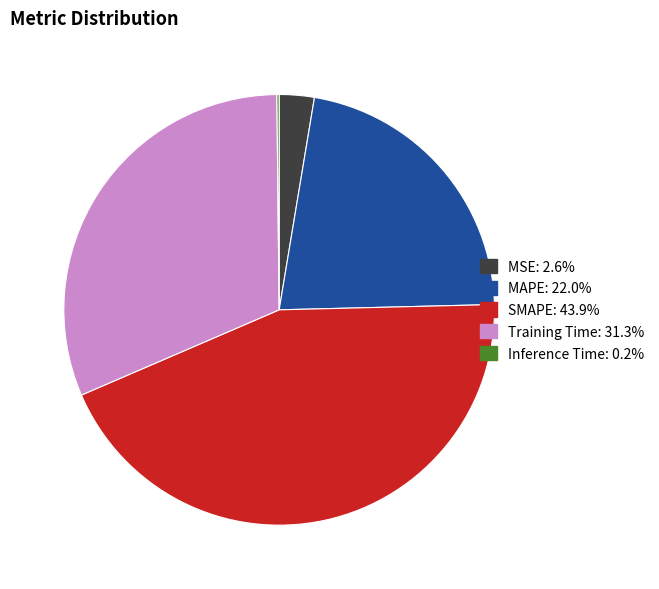

Is SMAPE the majority of the pie?

No